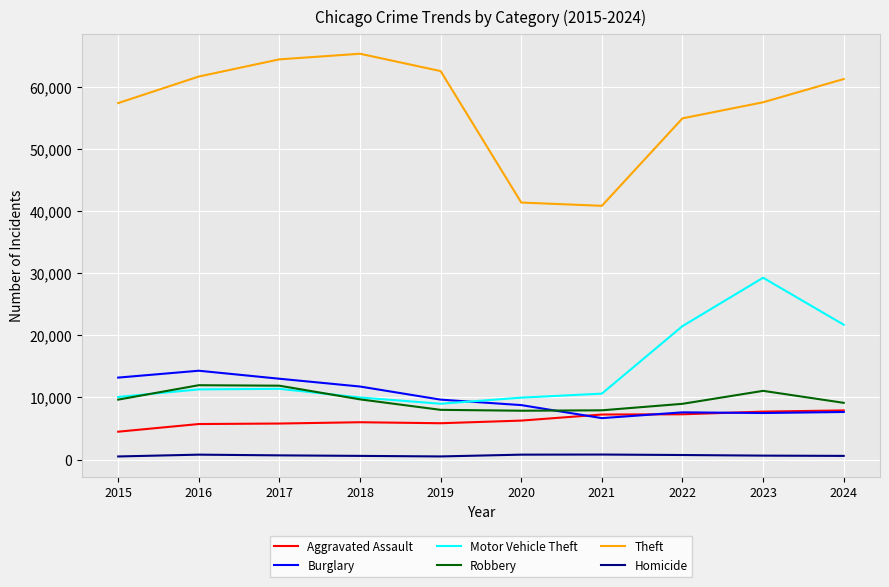

Which series has the largest range (max minus min)?

Theft